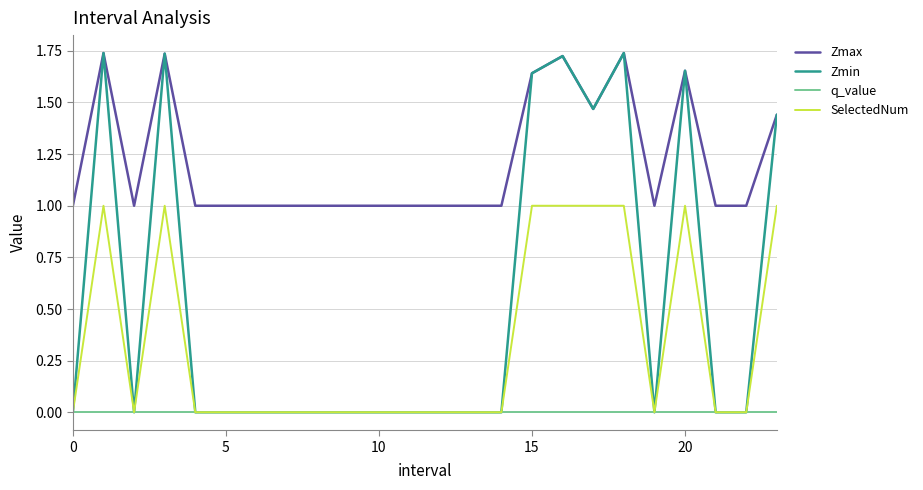

Rank the series by their average value, from lowest to highest.

q_value, SelectedNum, Zmin, Zmax